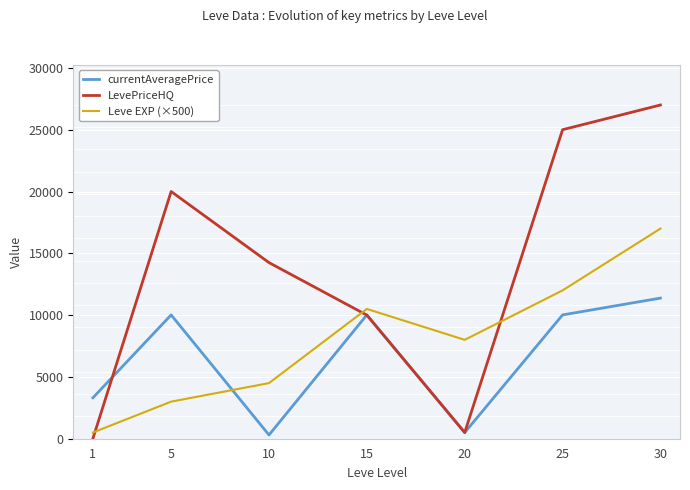

What is the difference between the LevePriceHQ values at 10 and 5?

5752